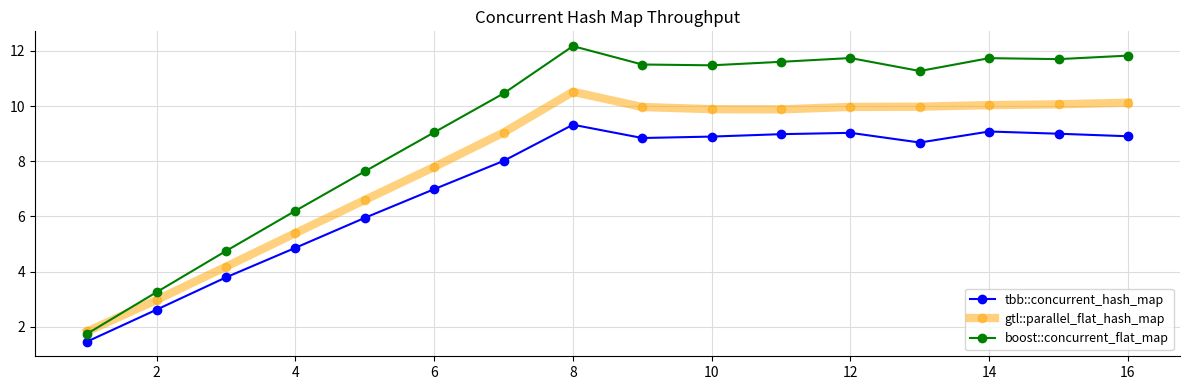

What is the value of the tbb::concurrent_hash_map point at the 2nd from the left?

2.6